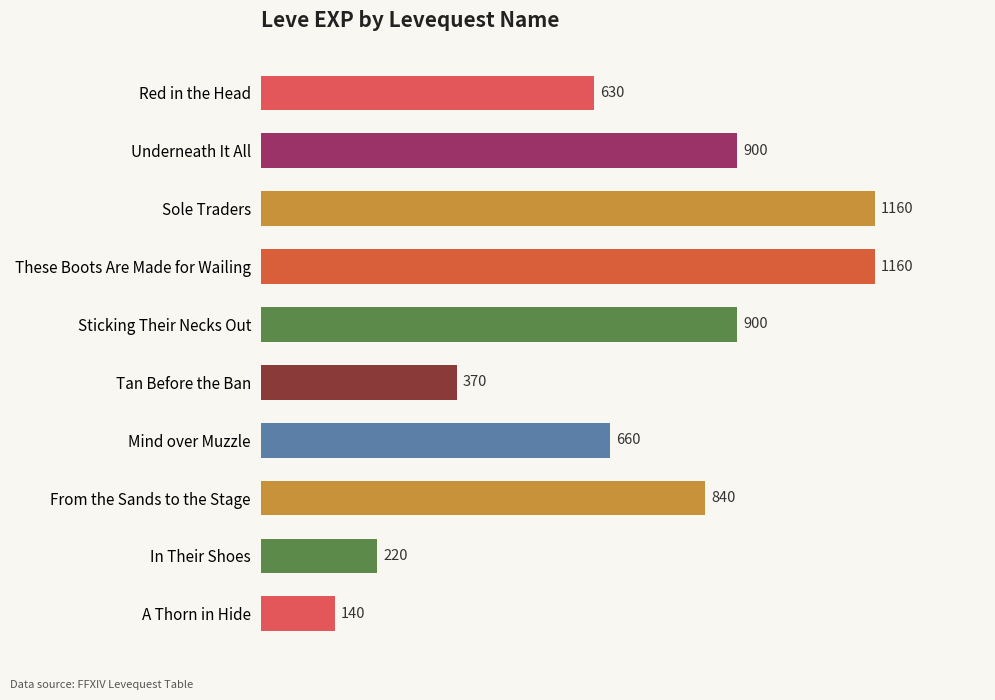

What position from the top is From the Sands to the Stage?

8